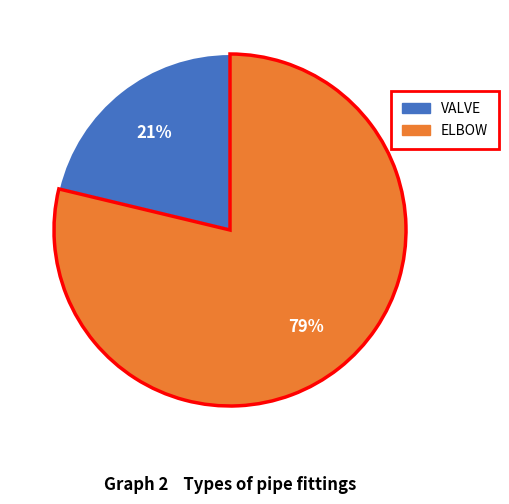

What percentage is the VALVE slice, to the nearest percent?

21%